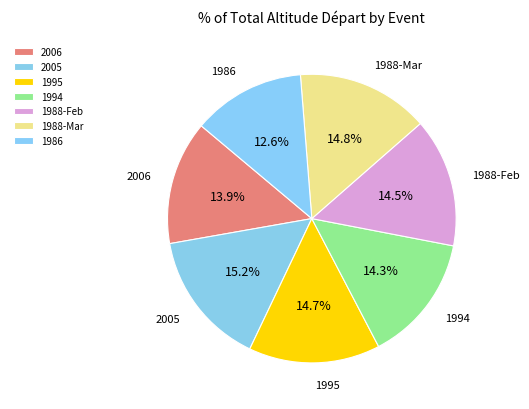

Count the number of slices in the pie.

7